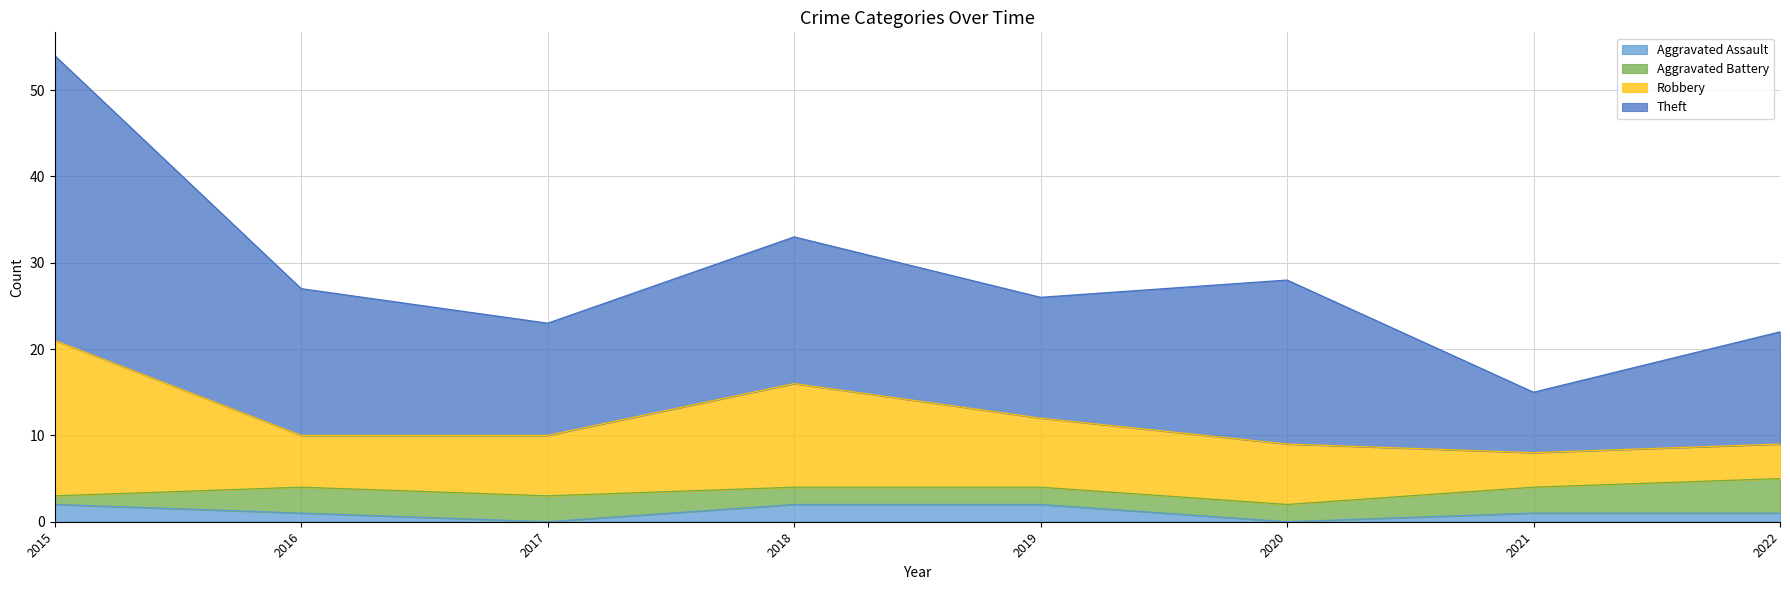

What is the total value across all series at 2017?

23